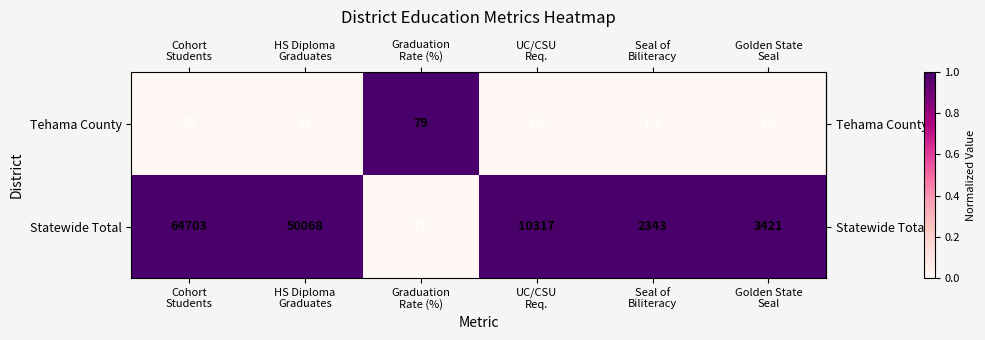

Rank the series by their average value, from lowest to highest.

Tehama County, Statewide Total